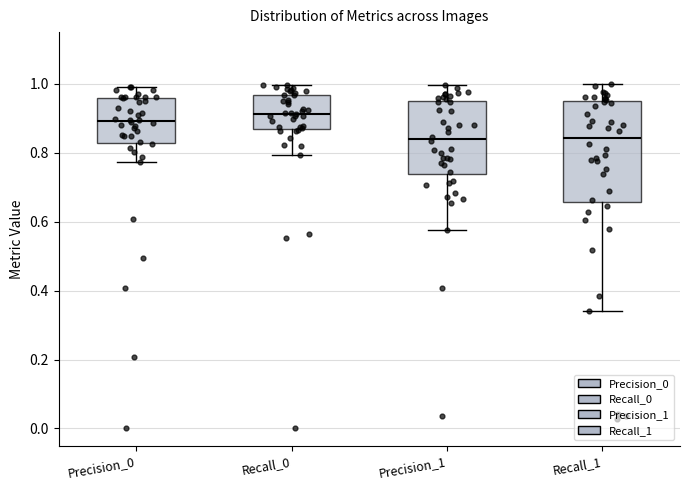

Reading left to right, read every box against the y-axis: the position of its median line, the range the box covers, and the ends of its whiskers. The values are not printed on the chart, so give them approximately, as read against the axis.

Precision_0: median 0.90, box 0.82 to 0.96, whiskers 0.78 to 1.00
Recall_0: median 0.92, box 0.86 to 0.96, whiskers 0.80 to 1.00
Precision_1: median 0.84, box 0.74 to 0.94, whiskers 0.58 to 1.00
Recall_1: median 0.84, box 0.66 to 0.94, whiskers 0.34 to 1.00